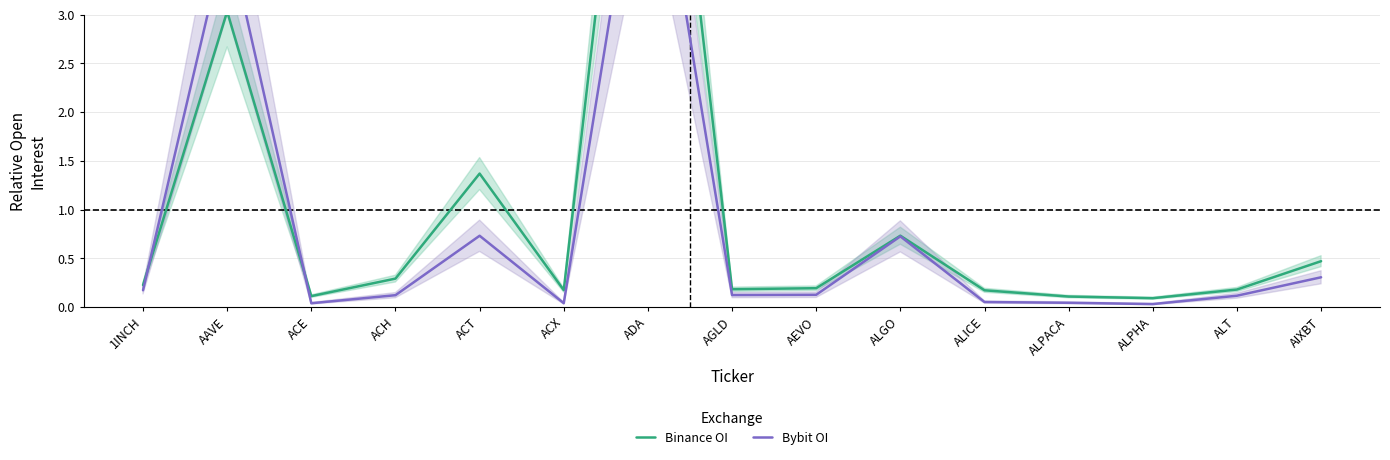

How many interior local valleys does the Binance OI series have?

4